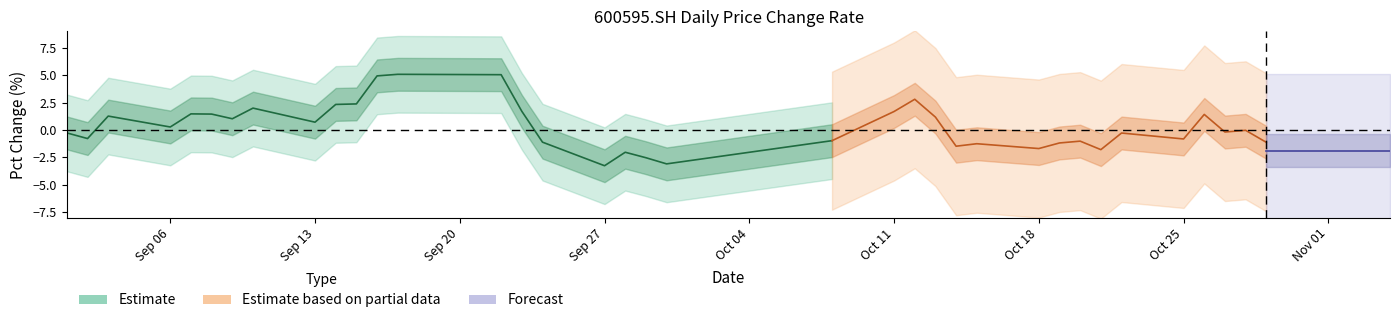

What is the highest value of the pct_chg series?

5.1